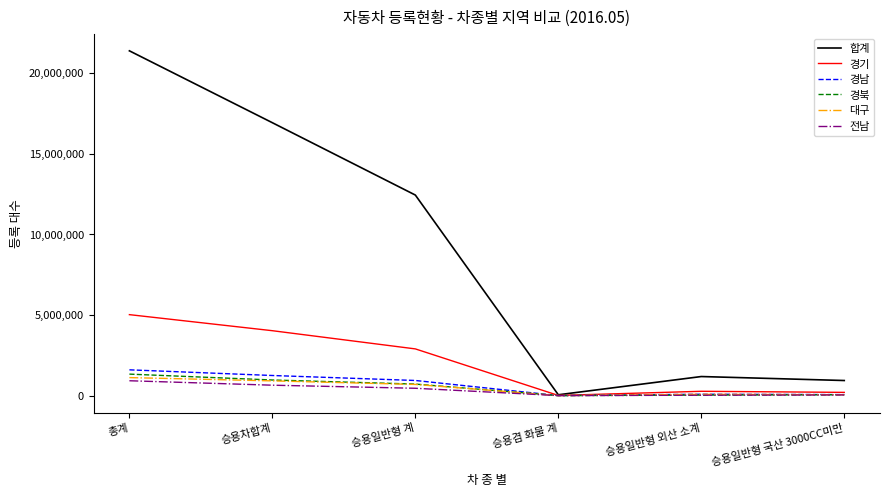

The value of 경기 at 승용일반형 외산 소계 is 268809. True or false?

True